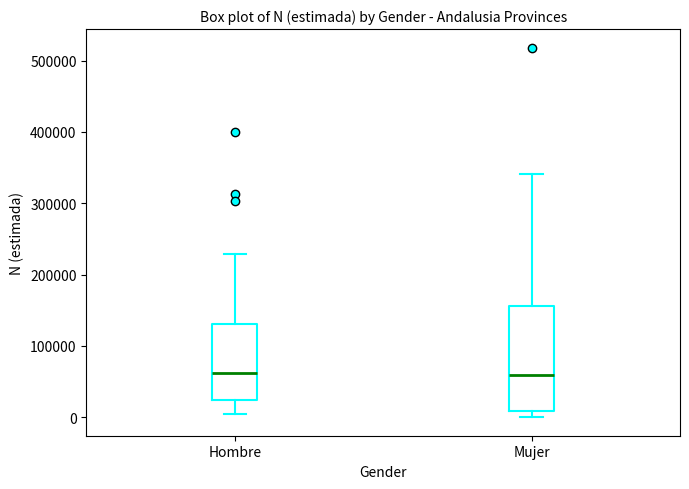

Which box is the tallest, from its lower edge to its upper edge?

Mujer